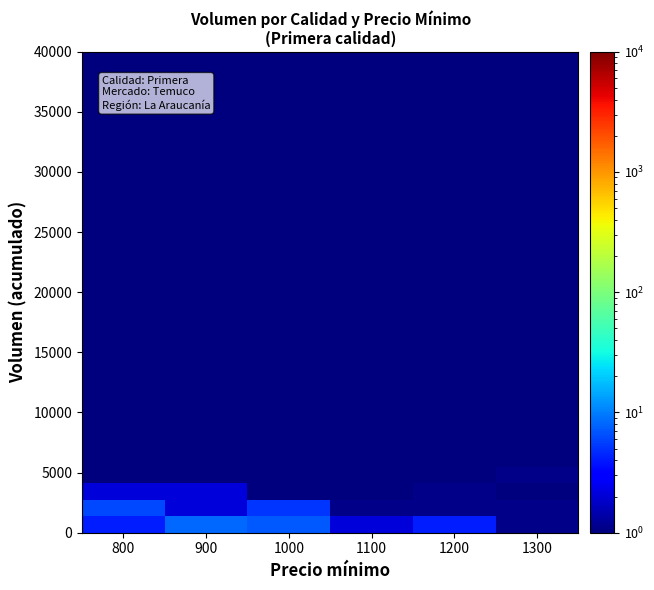

Count the number of categories in the chart.

6